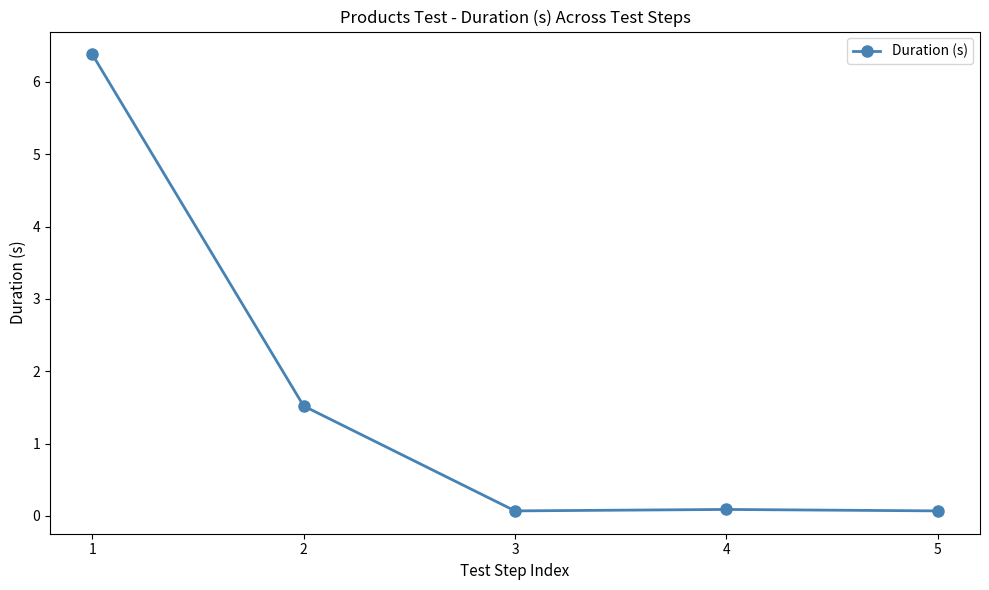

What is the approximate value at 1?

6.4